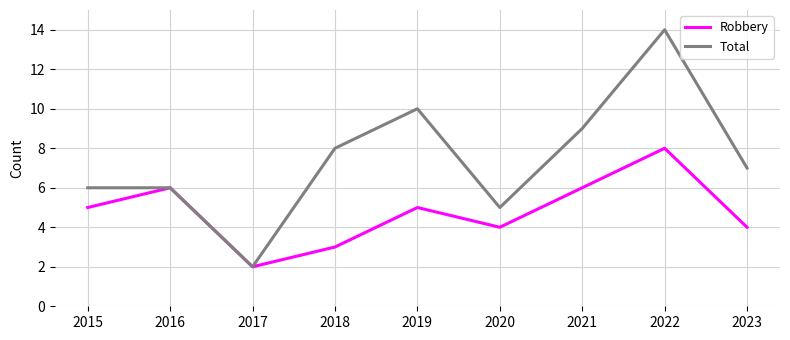

What is the sum of all Robbery values?

43